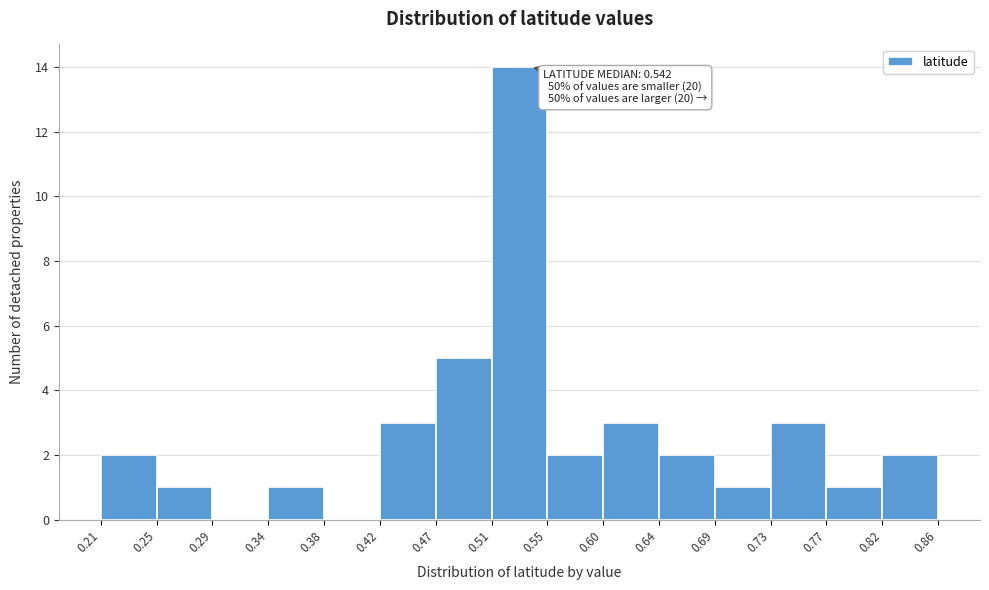

Over which range of the x-axis is the bar tallest?

0.51 to 0.55